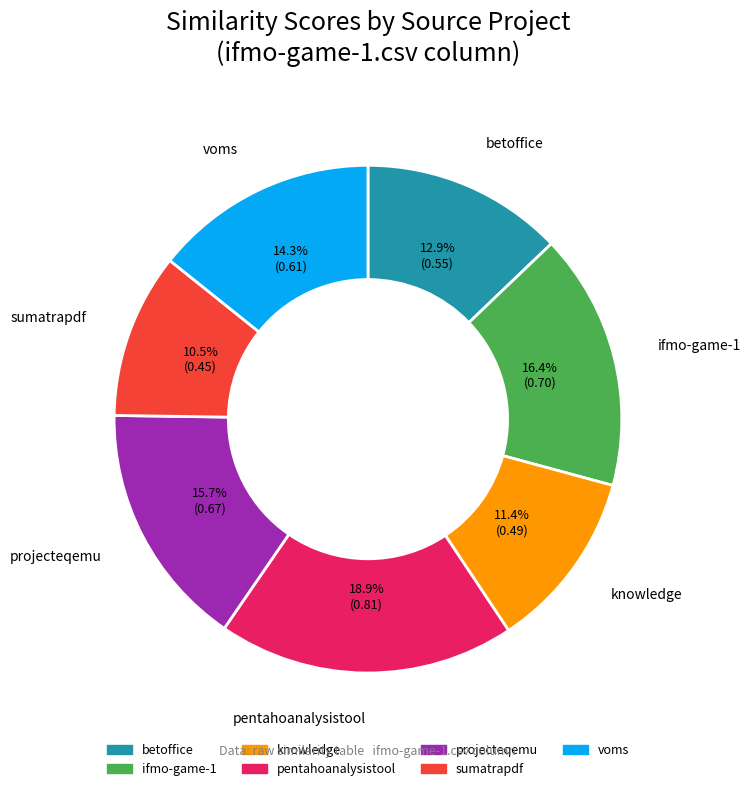

Does any single category account for the majority?

No